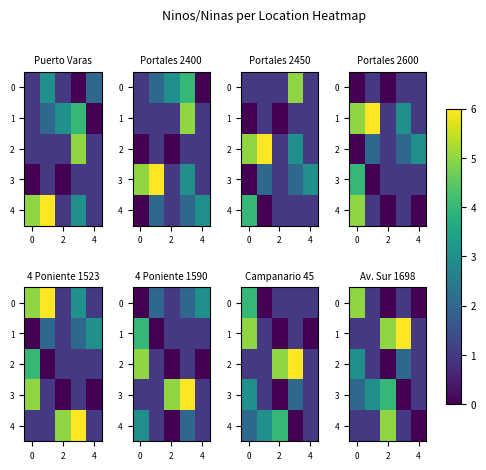

Which category has the lowest value across all series?

2